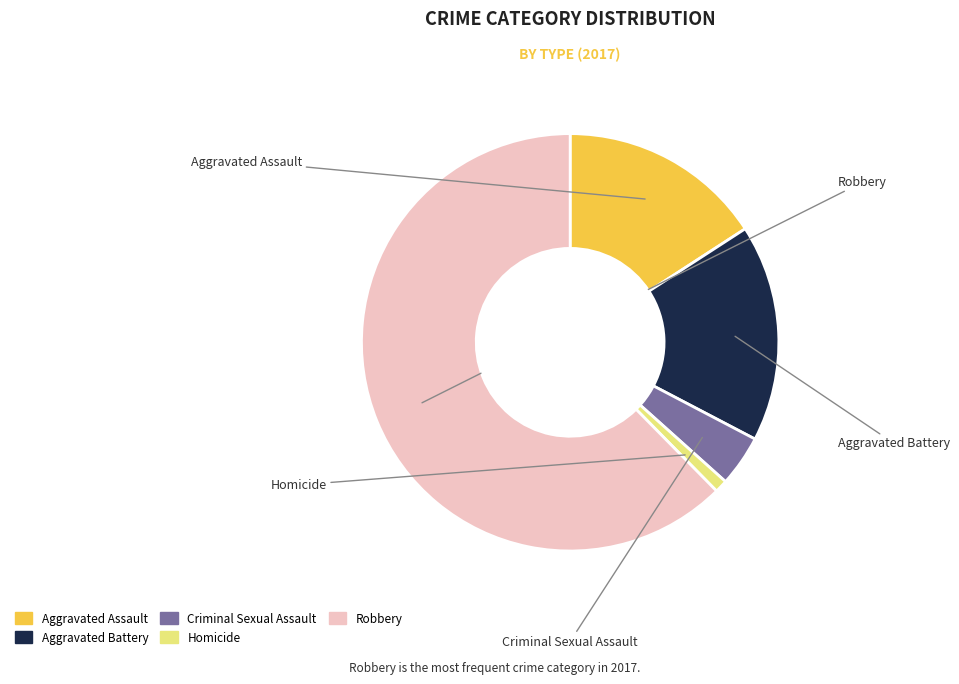

Is the sum of Aggravated Battery and Aggravated Assault greater than half?

No